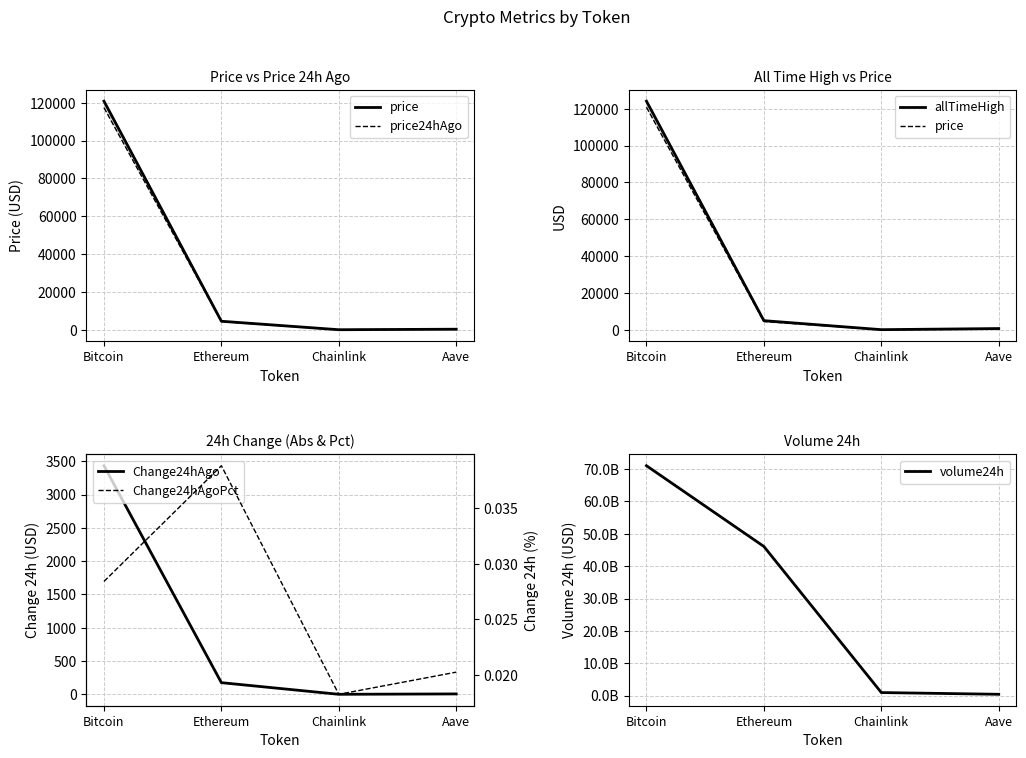

What is the value of the volume24h point at the 1st from the left?

71023442386.0